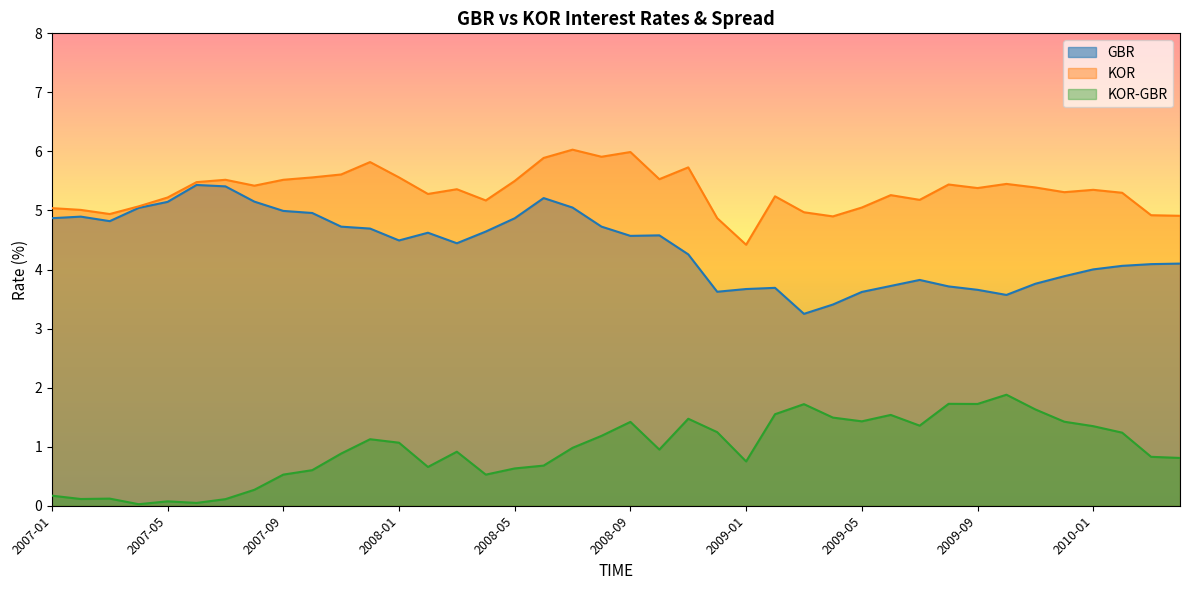

Is it true that KOR equals 7.0 at 2007-05?

False